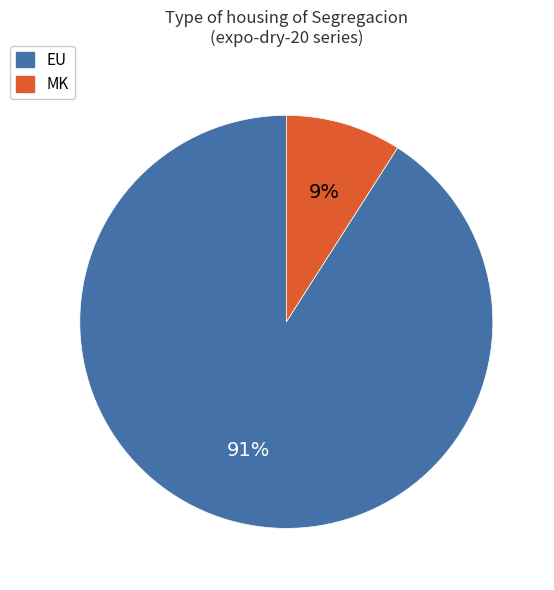

Is it true that MK is 9% of the pie?

True